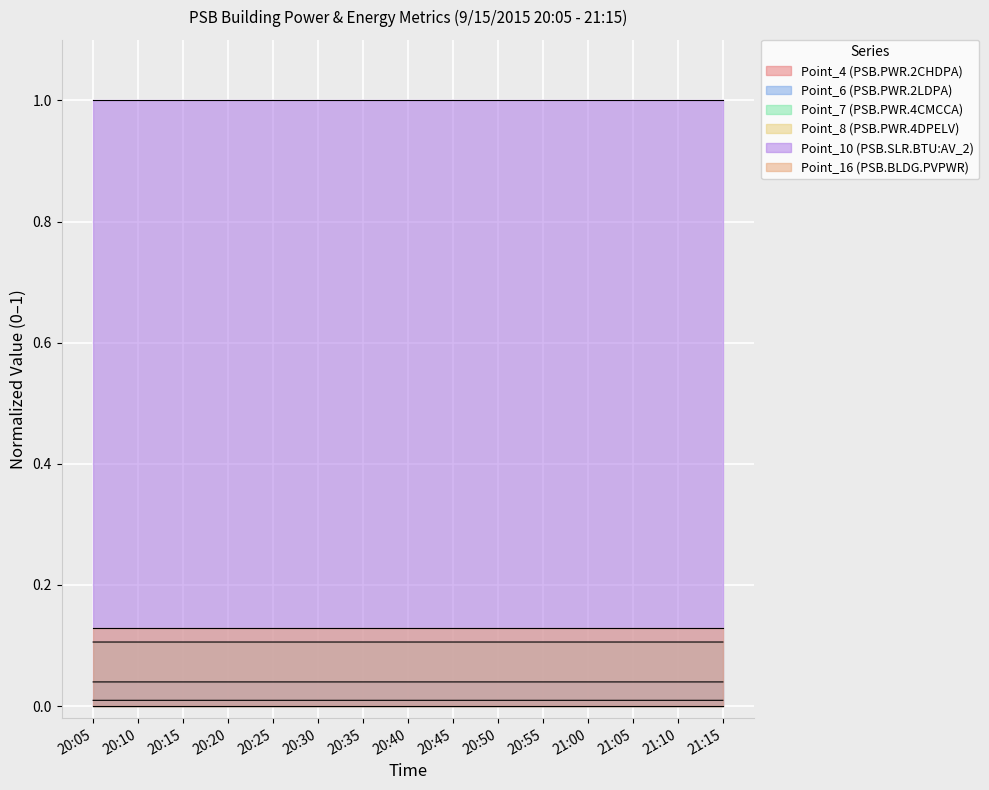

True or false: Point_4 (PSB.PWR.2CHDPA) has a value of 0.0 at 20:40.

True